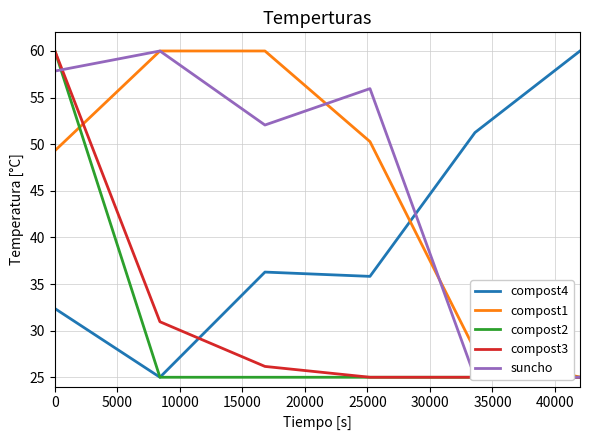

List the series in order of their peak value, lowest first.

compost4, compost1, compost2, compost3, suncho